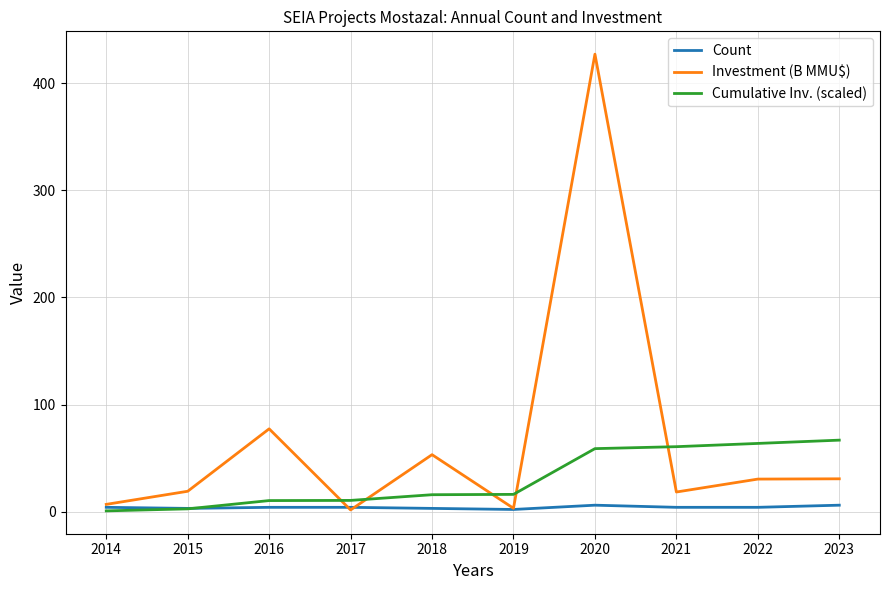

True or false: Count has a value of 4.0 at 2017.

True